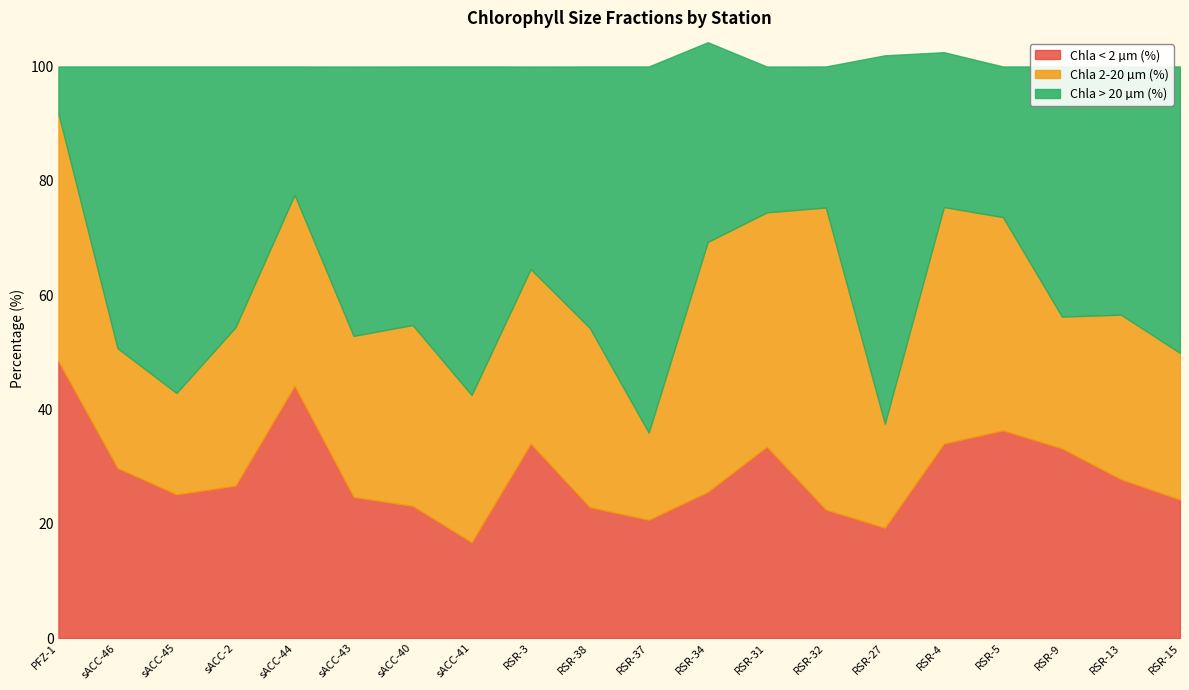

Reading left to right, transcribe all the data shown in this chart.

Chla < 2 µm (%): 48.4	29.8	25.1	26.7	44.1	24.7	23.1	16.8	34.0	22.9	20.7	25.6	33.5	22.5	19.3	34.0	36.3	33.2	27.8	24.2
Chla 2-20 µm (%): 43.4	21.0	17.7	27.7	33.4	28.2	31.6	25.8	30.5	31.4	15.2	43.7	41.0	52.9	18.2	41.4	37.3	23.1	28.8	25.7
Chla > 20 µm (%): 8.2	49.3	57.1	45.6	22.4	47.1	45.2	57.5	35.4	45.7	64.1	34.9	25.5	24.7	64.5	27.1	26.4	43.8	43.4	50.1